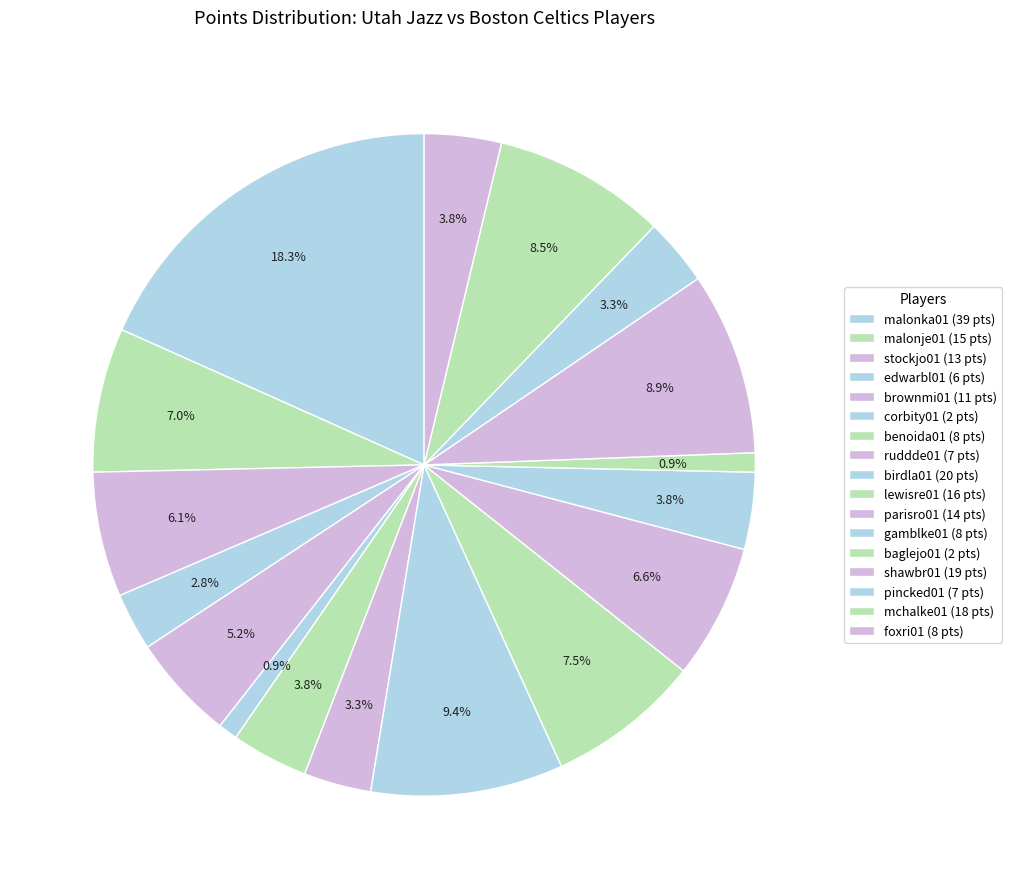

How many slices are in this pie chart?

17